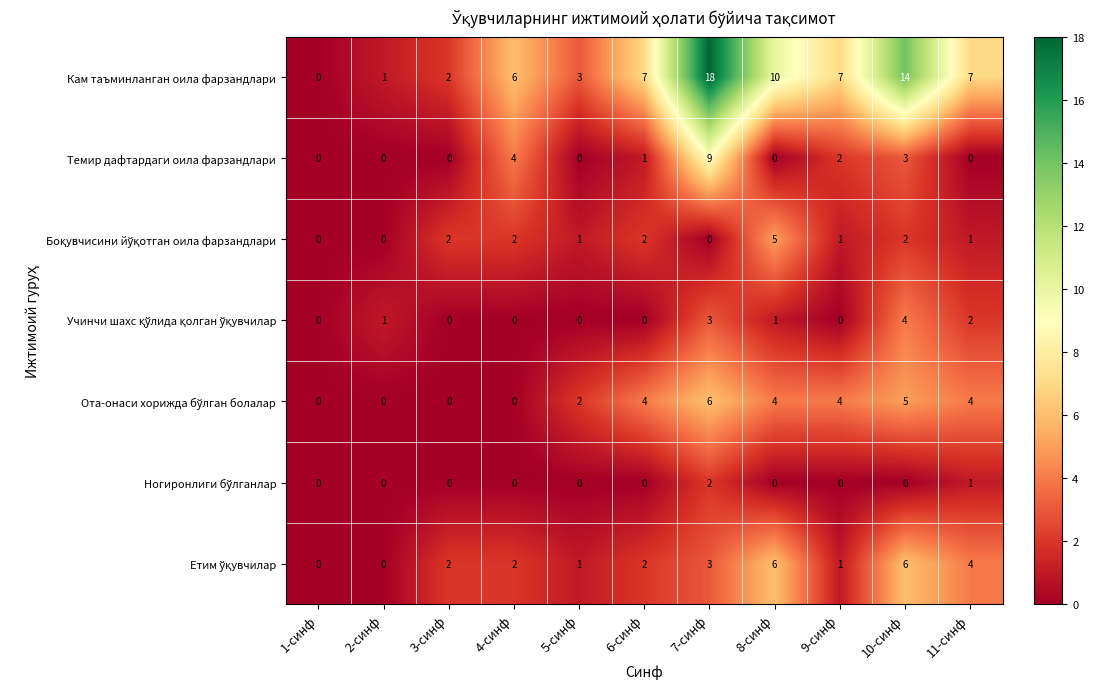

True or false: Кам таъминланган оила фарзандлари has a value of 2 at 3-синф.

True